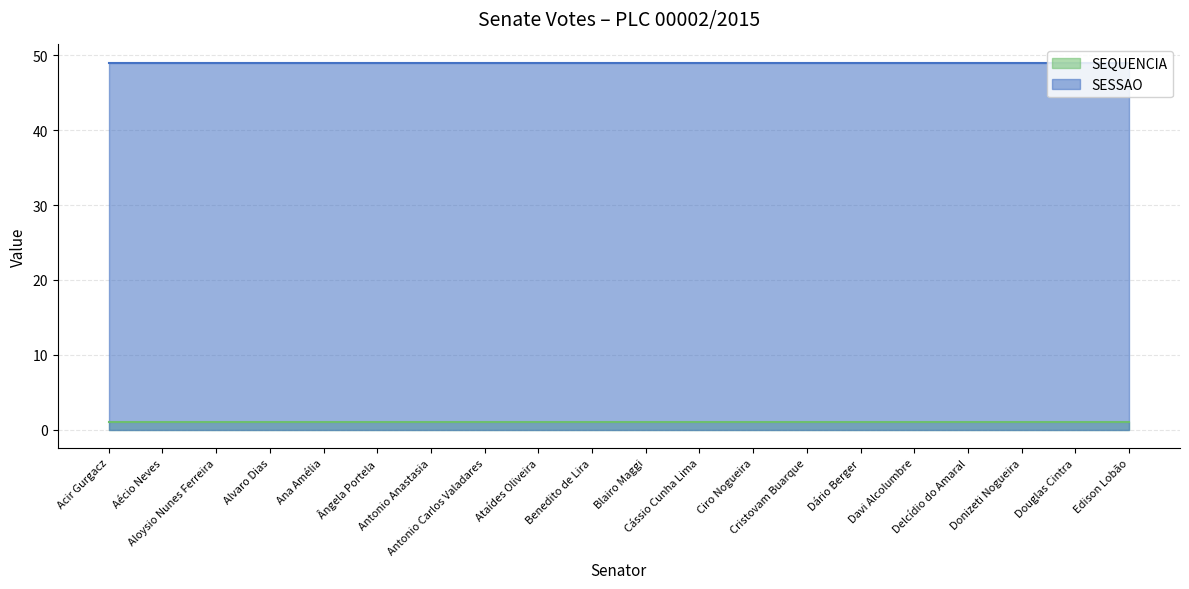

True or false: SESSAO has a value of 49 at Delcídio do Amaral.

True